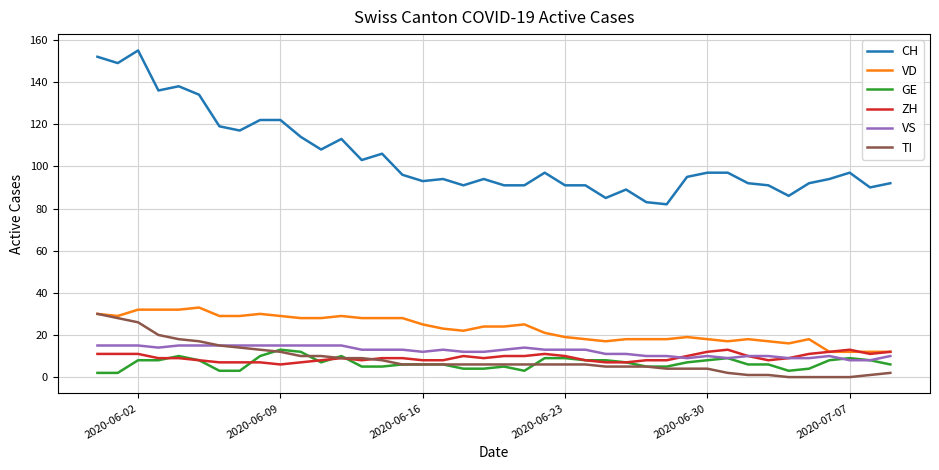

Reading left to right, what are all the values shown in this chart?

CH: 152	149	155	136	138	134	119	117	122	122	114	108	113	103	106	96	93	94	91	94	91	91	97	91	91	85	89	83	82	95	97	97	92	91	86	92	94	97	90	92
VD: 30	29	32	32	32	33	29	29	30	29	28	28	29	28	28	28	25	23	22	24	24	25	21	19	18	17	18	18	18	19	18	17	18	17	16	18	12	12	12	12
GE: 2	2	8	8	10	8	3	3	10	13	12	7	10	5	5	6	6	6	4	4	5	3	9	9	8	8	7	5	5	7	8	9	6	6	3	4	8	9	8	6
ZH: 11	11	11	9	9	8	7	7	7	6	7	8	9	8	9	9	8	8	10	9	10	10	11	10	8	7	7	8	8	10	12	13	10	8	9	11	12	13	11	12
VS: 15	15	15	14	15	15	15	15	15	15	15	15	15	13	13	13	12	13	12	12	13	14	13	13	13	11	11	10	10	9	10	9	10	10	9	9	10	8	8	10
TI: 30	28	26	20	18	17	15	14	13	12	10	10	9	9	8	6	6	6	6	6	6	6	6	6	6	5	5	5	4	4	4	2	1	1	0	0	0	0	1	2